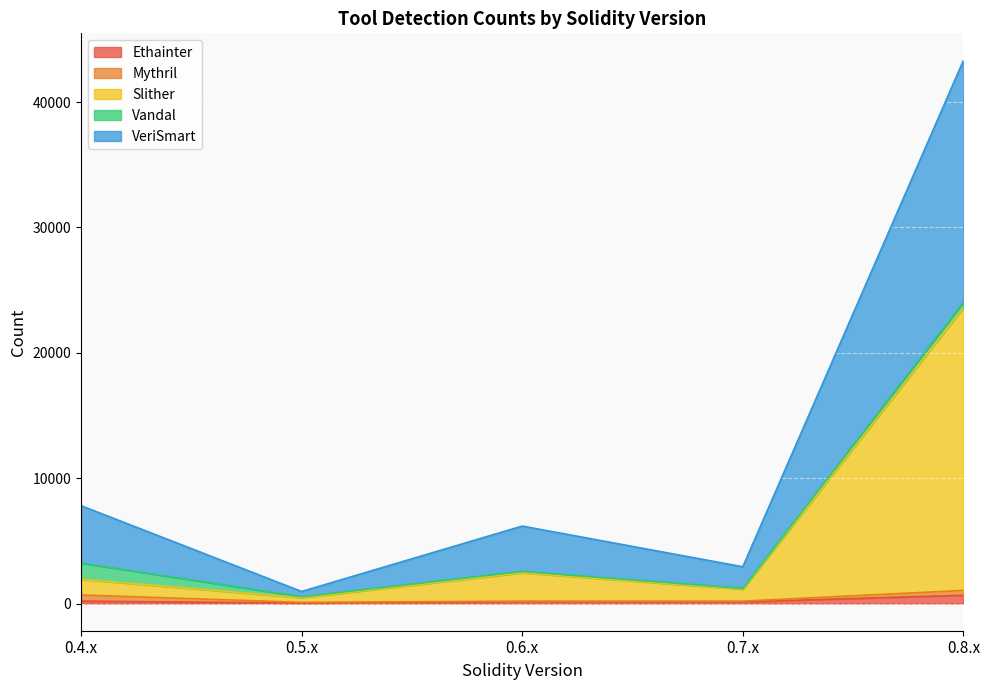

True or false: Ethainter has more than 0 points higher than both neighbors.

True